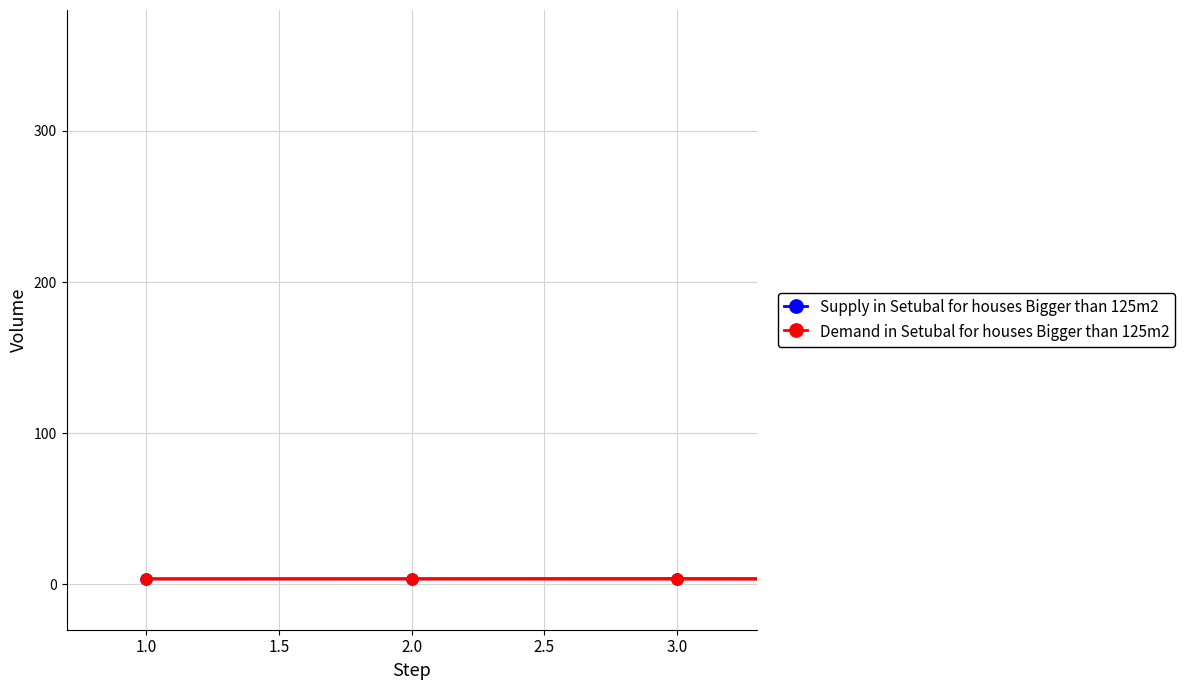

True or false: Supply in Setubal for houses Bigger than 125m2 has more than 0 interior local peaks.

True